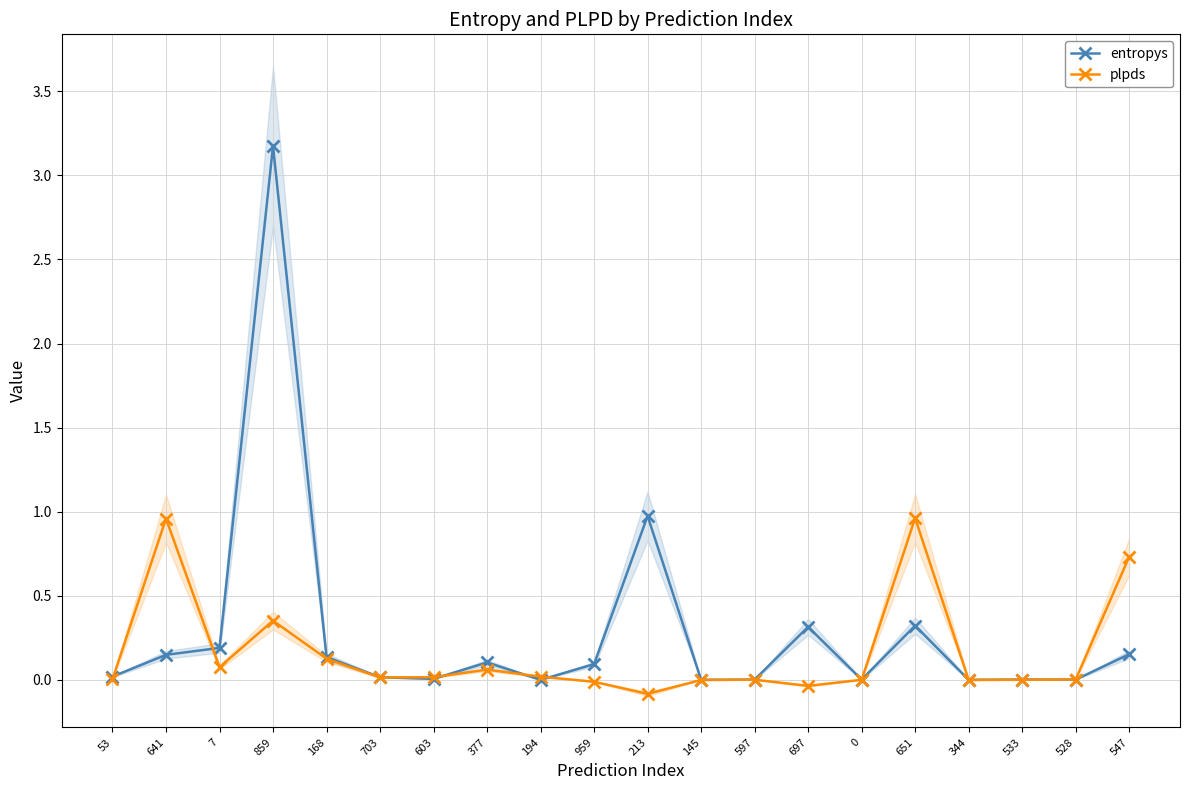

How many lines are shown in the chart?

2